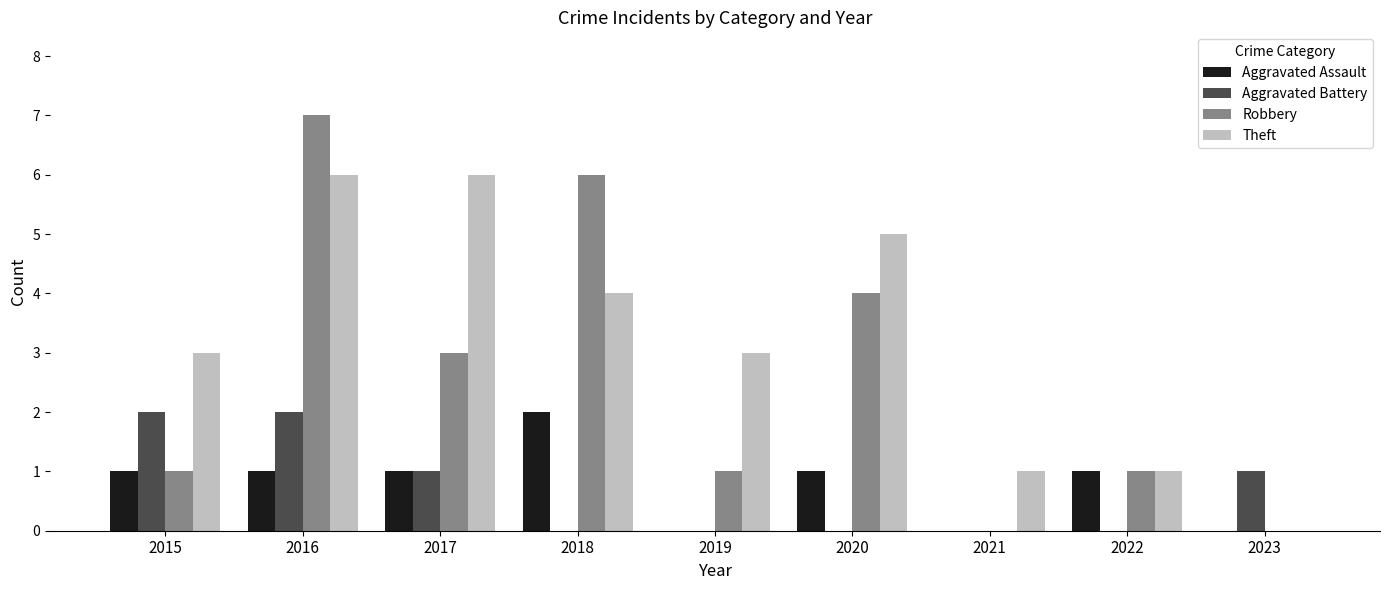

Is the value of Aggravated Assault at 2017 greater than the value of Aggravated Battery at 2022?

Yes